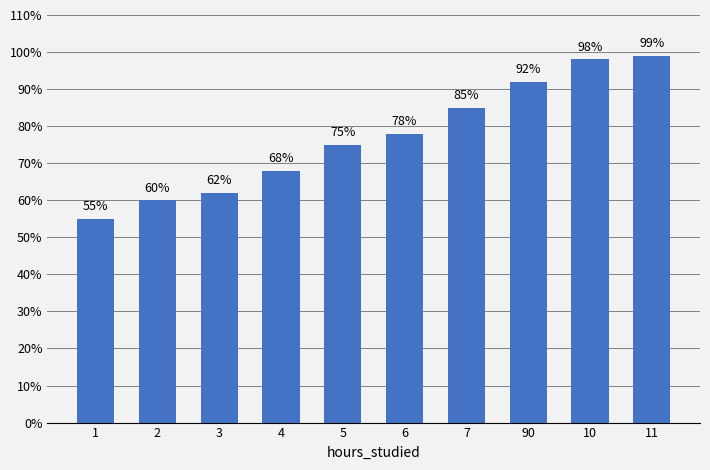

At which label is the value closest to 77?

6